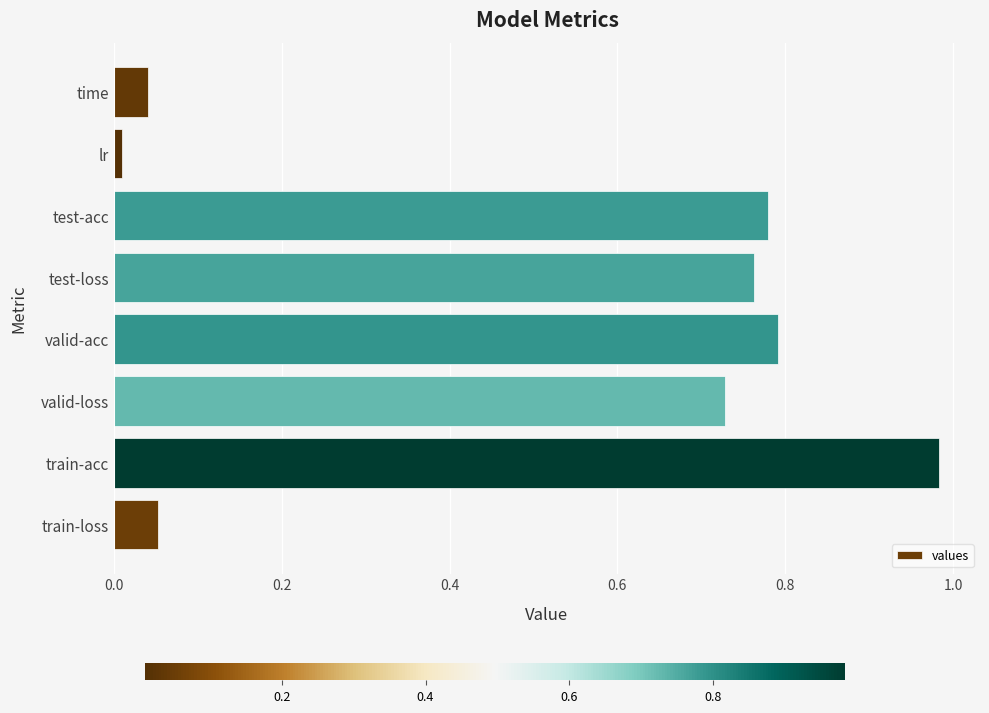

The chart shows a value of 0.8 at valid-acc. True or false?

True